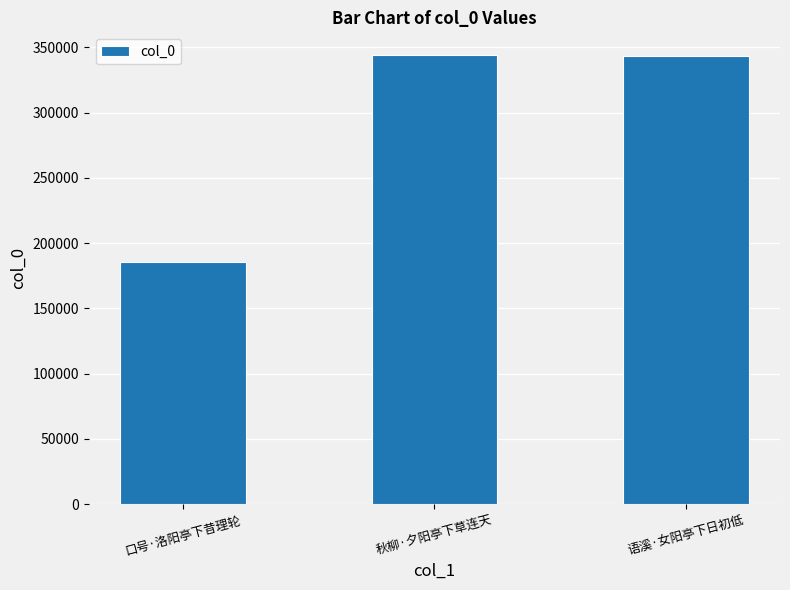

Where does the data first go above 343787?

秋柳·夕阳亭下草连天